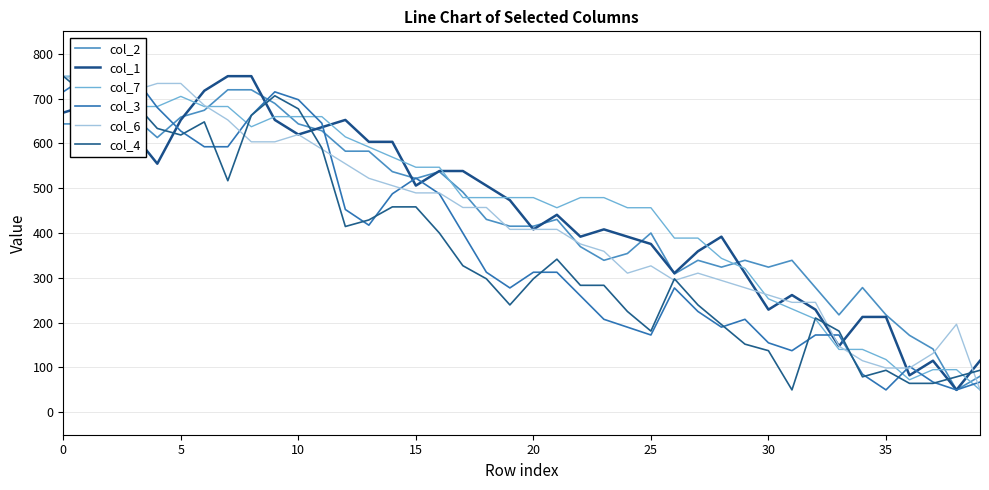

What is the total value across all series at 28?

1739.3